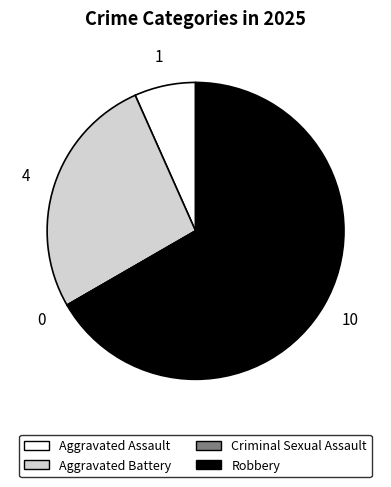

Do Aggravated Battery and Aggravated Assault together represent more than half of the pie?

No